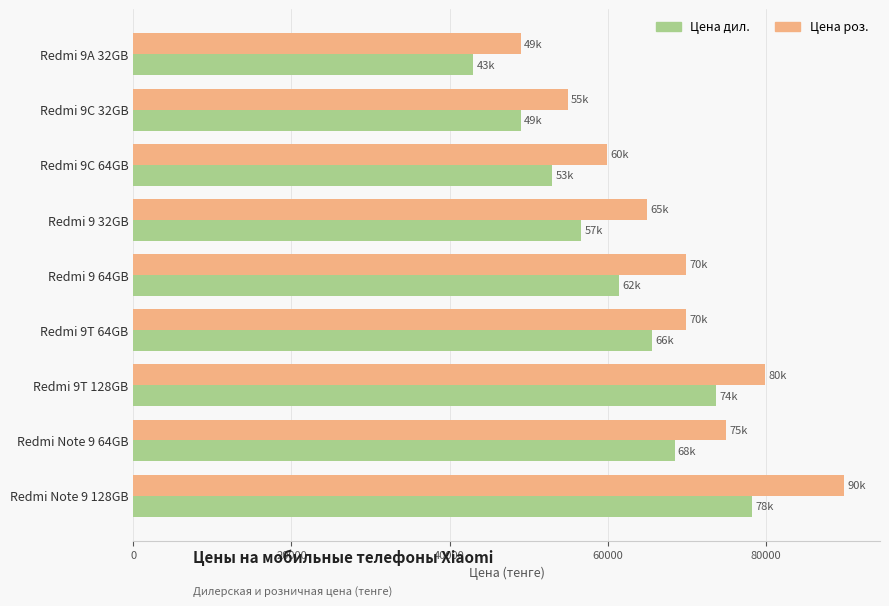

List the series in order of their peak value, highest first.

Цена роз., Цена дил.